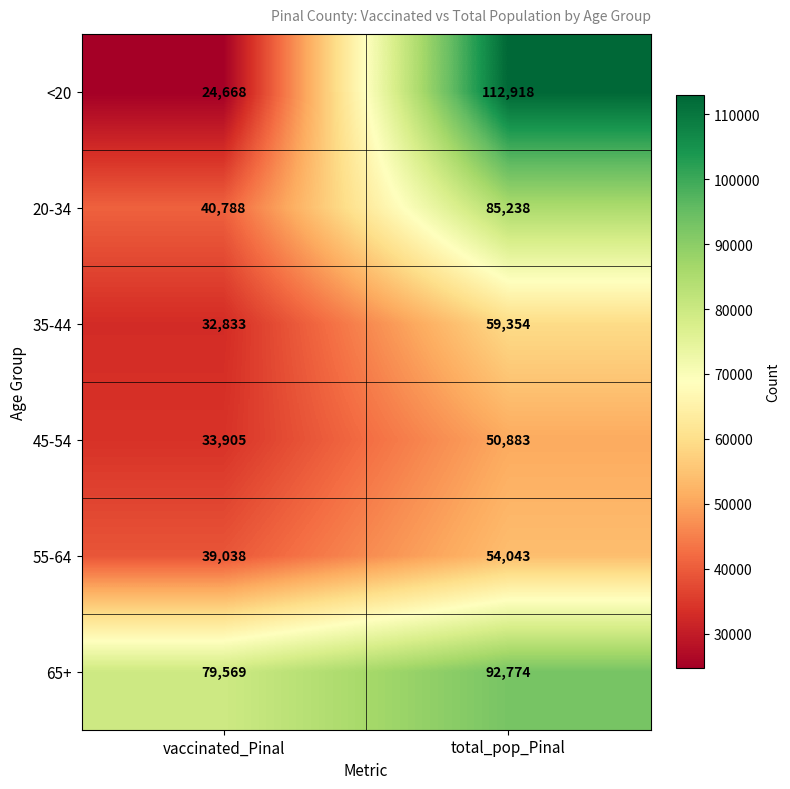

Reading left to right, list all the values displayed in this chart.

<20: 24668	112918
20-34: 40788	85238
35-44: 32833	59354
45-54: 33905	50883
55-64: 39038	54043
65+: 79569	92774